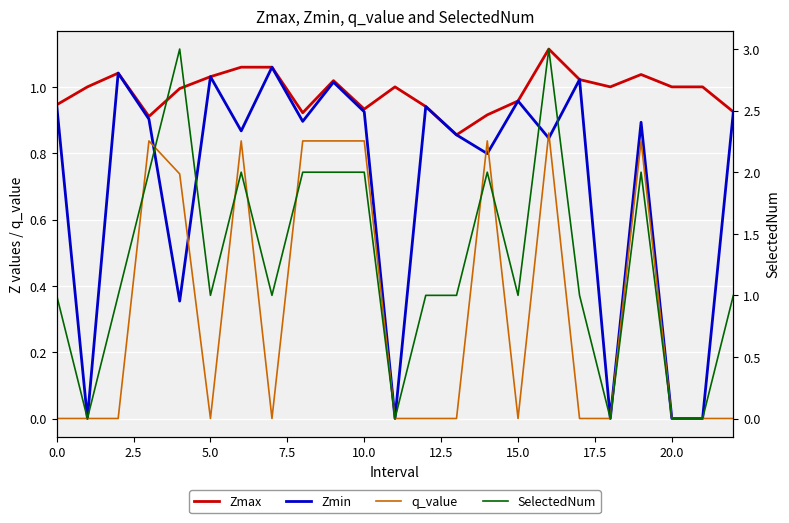

What position from the left is 22?

23